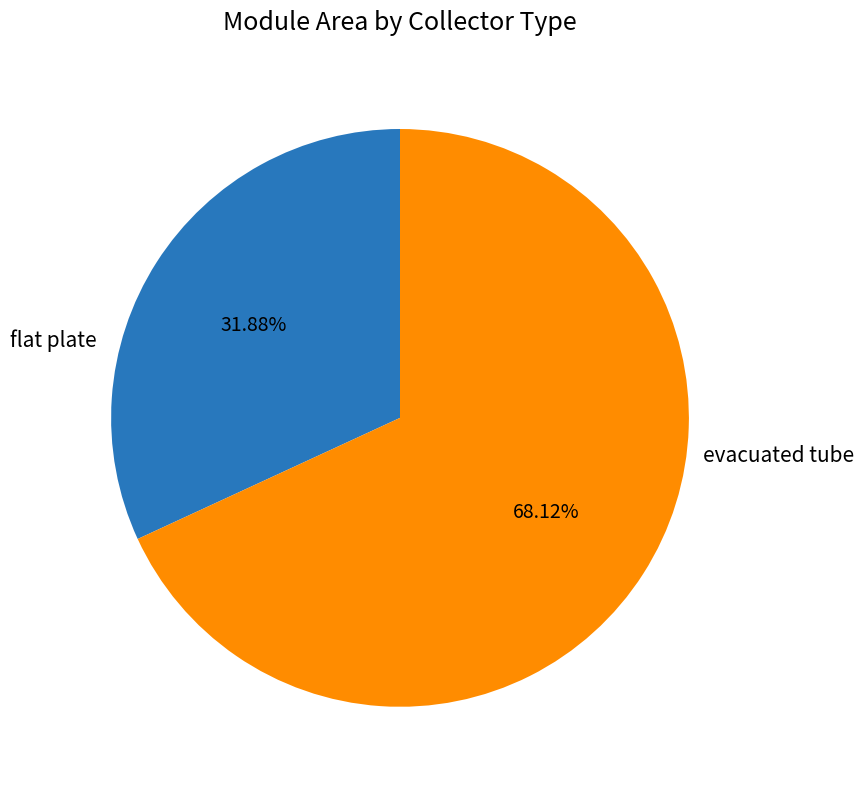

Does any single category account for the majority?

Yes